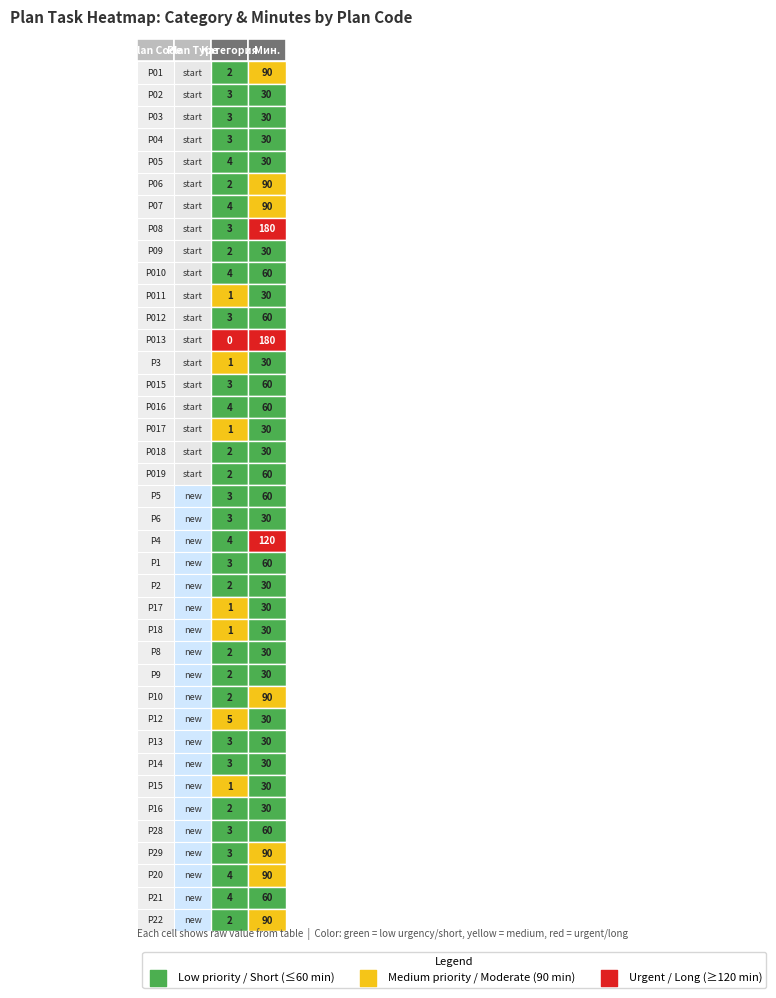

List the labels in order of P06 value, smallest first.

0, 1